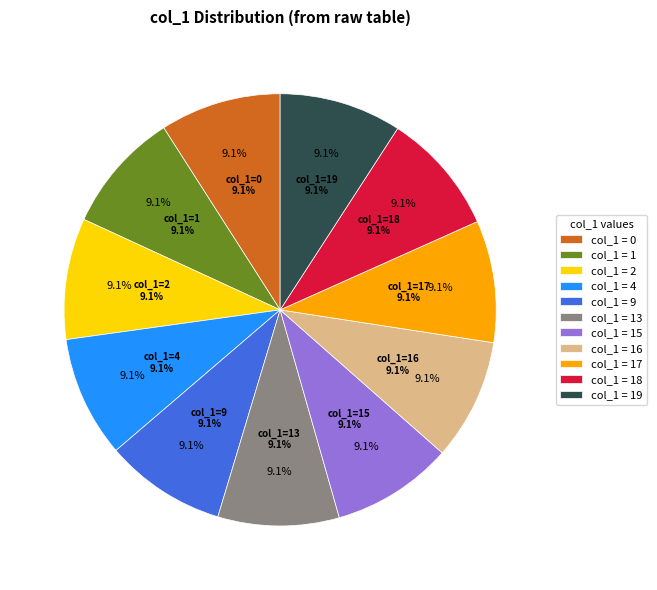

Which has a higher value, 9 or 2?

9